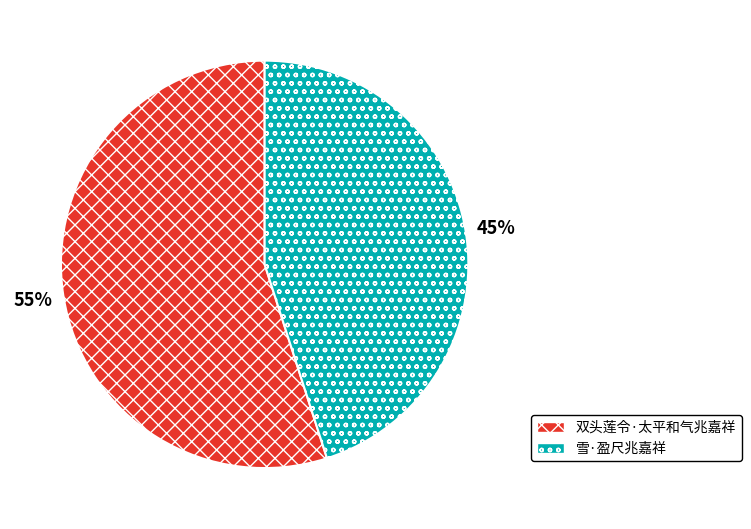

True or false: 双头莲令·太平和气兆嘉祥 accounts for 47% of the total.

False